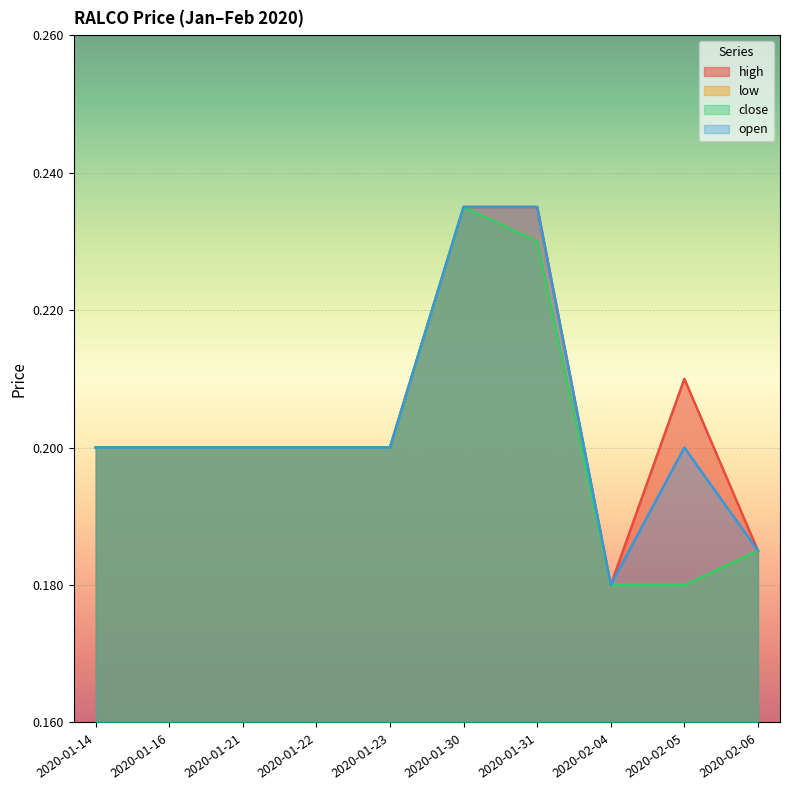

The high series shows 0.2 at 2020-01-21. True or false?

True